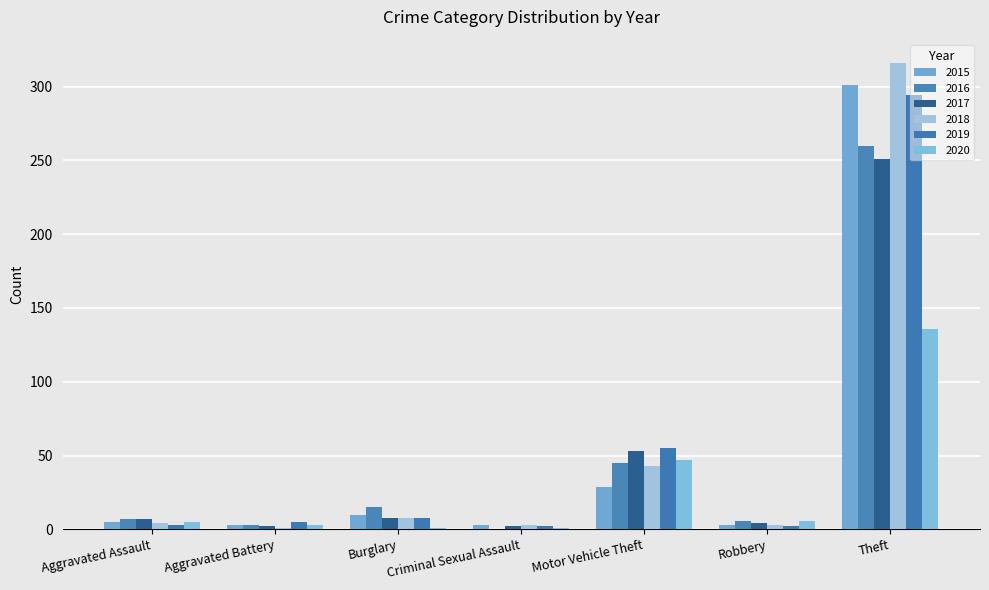

Is it true that 2018 equals 5 at Criminal Sexual Assault?

False